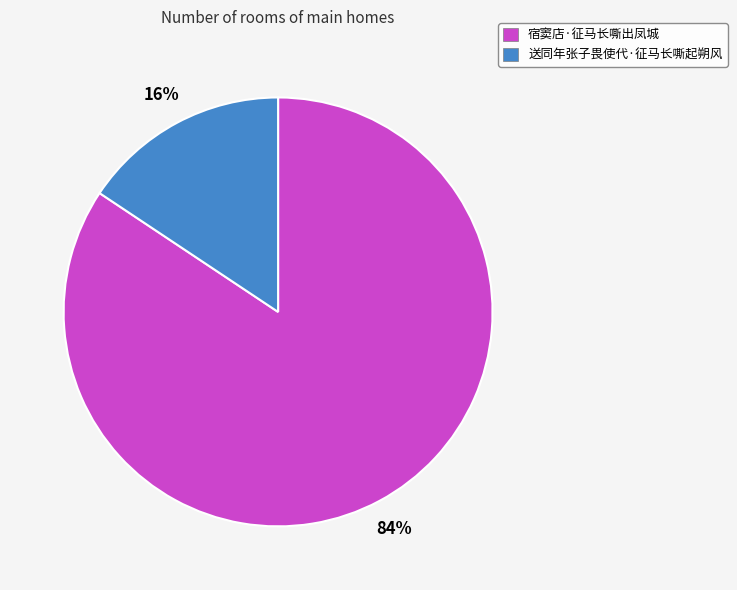

How many slices are in this pie chart?

2